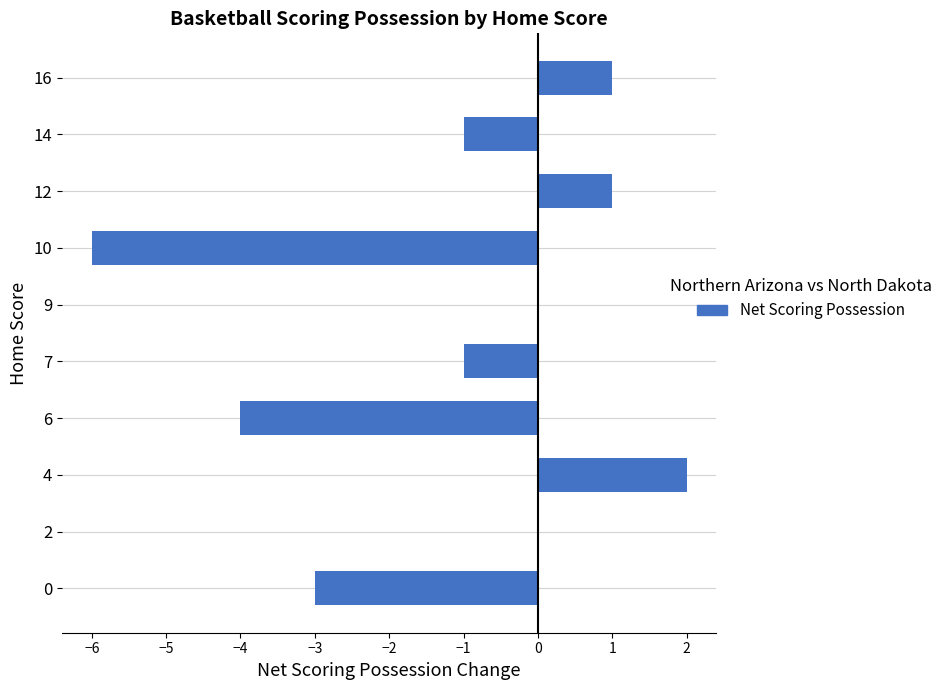

At which category does the chart reach its peak across all series?

4